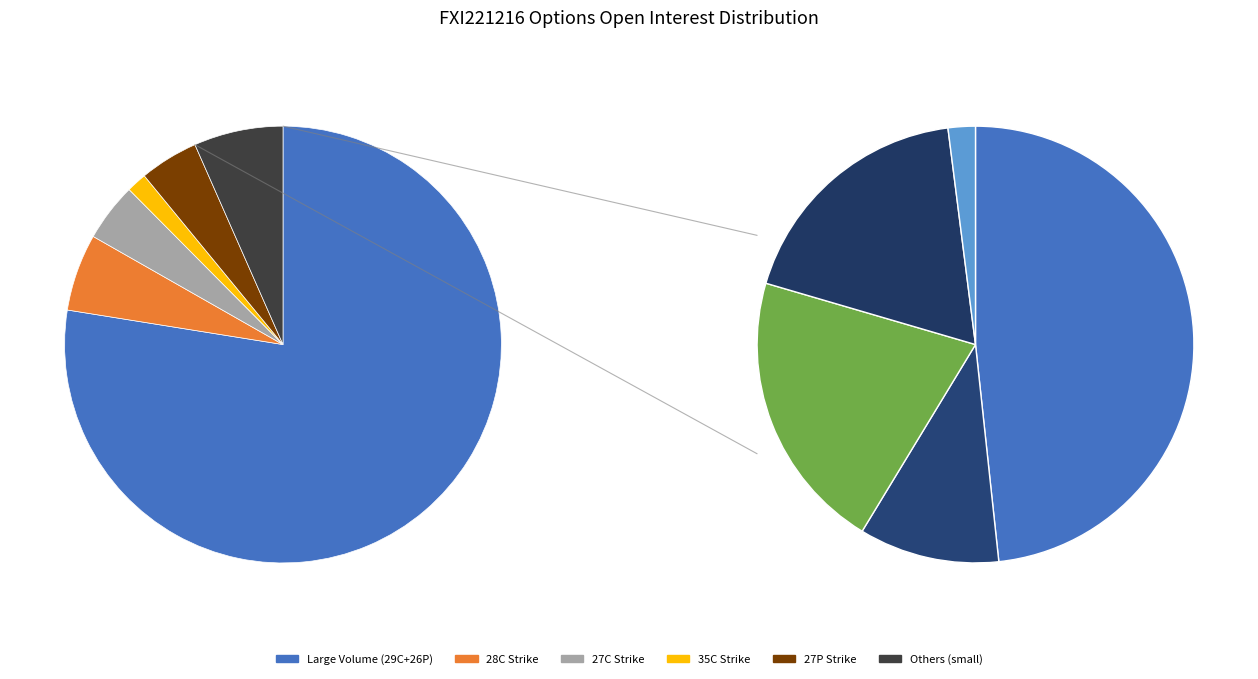

Approximately how many times larger is the value at strike-28(C) compared to strike-26(P)?

0.2